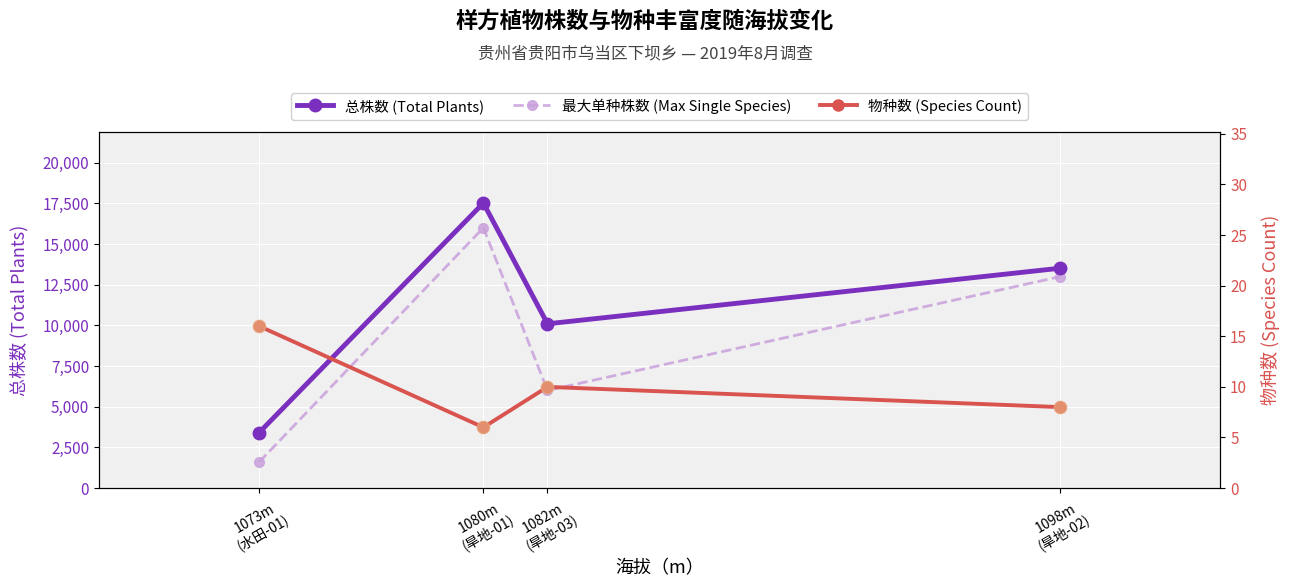

Is the value of 最大单种株数 at 1073m
(水田-01) greater than the value of Total 株数 at 1098m
(旱地-02)?

No